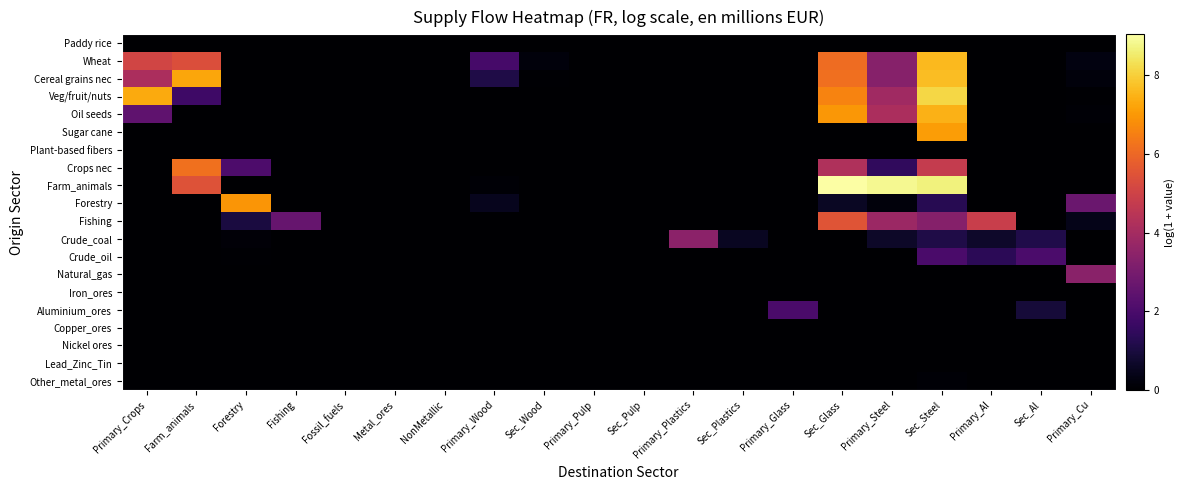

Reading right to left, what are all the values shown in this chart?

Paddy rice: Primary_Cu=0.0	Sec_Al=0.0	Primary_Al=0.0	Sec_Steel=0.0	Primary_Steel=0.0	Sec_Glass=0.0	Primary_Glass=0.0	Sec_Plastics=0.0	Primary_Plastics=0.0	Sec_Pulp=0.0	Primary_Pulp=0.0	Sec_Wood=0.0	Primary_Wood=0.0	NonMetallic=0.0	Metal_ores=0.0	Fossil_fuels=0.0	Fishing=0.0	Forestry=0.0	Farm_animals=0.0	Primary_Crops=0.0
Wheat: Primary_Cu=0.3	Sec_Al=0.0	Primary_Al=0.0	Sec_Steel=7.6	Primary_Steel=3.3	Sec_Glass=6.1	Primary_Glass=0.0	Sec_Plastics=0.0	Primary_Plastics=0.0	Sec_Pulp=0.0	Primary_Pulp=0.0	Sec_Wood=0.2	Primary_Wood=1.9	NonMetallic=0.0	Metal_ores=0.0	Fossil_fuels=0.0	Fishing=0.0	Forestry=0.0	Farm_animals=5.4	Primary_Crops=5.1
Cereal grains nec: Primary_Cu=0.2	Sec_Al=0.0	Primary_Al=0.0	Sec_Steel=7.7	Primary_Steel=3.3	Sec_Glass=6.2	Primary_Glass=0.0	Sec_Plastics=0.0	Primary_Plastics=0.0	Sec_Pulp=0.0	Primary_Pulp=0.0	Sec_Wood=0.0	Primary_Wood=1.1	NonMetallic=0.0	Metal_ores=0.0	Fossil_fuels=0.0	Fishing=0.0	Forestry=0.0	Farm_animals=7.2	Primary_Crops=4.1
Veg/fruit/nuts: Primary_Cu=0.1	Sec_Al=0.0	Primary_Al=0.0	Sec_Steel=8.1	Primary_Steel=3.9	Sec_Glass=6.6	Primary_Glass=0.0	Sec_Plastics=0.0	Primary_Plastics=0.0	Sec_Pulp=0.0	Primary_Pulp=0.0	Sec_Wood=0.0	Primary_Wood=0.0	NonMetallic=0.0	Metal_ores=0.0	Fossil_fuels=0.0	Fishing=0.0	Forestry=0.0	Farm_animals=1.8	Primary_Crops=7.3
Oil seeds: Primary_Cu=0.1	Sec_Al=0.0	Primary_Al=0.0	Sec_Steel=7.5	Primary_Steel=4.2	Sec_Glass=7.0	Primary_Glass=0.0	Sec_Plastics=0.0	Primary_Plastics=0.0	Sec_Pulp=0.0	Primary_Pulp=0.0	Sec_Wood=0.0	Primary_Wood=0.0	NonMetallic=0.0	Metal_ores=0.0	Fossil_fuels=0.0	Fishing=0.0	Forestry=0.0	Farm_animals=0.0	Primary_Crops=2.5
Sugar cane: Primary_Cu=0.0	Sec_Al=0.0	Primary_Al=0.0	Sec_Steel=7.1	Primary_Steel=0.0	Sec_Glass=0.0	Primary_Glass=0.0	Sec_Plastics=0.0	Primary_Plastics=0.0	Sec_Pulp=0.0	Primary_Pulp=0.0	Sec_Wood=0.0	Primary_Wood=0.0	NonMetallic=0.0	Metal_ores=0.0	Fossil_fuels=0.0	Fishing=0.0	Forestry=0.0	Farm_animals=0.0	Primary_Crops=0.0
Plant-based fibers: Primary_Cu=0.0	Sec_Al=0.0	Primary_Al=0.0	Sec_Steel=0.0	Primary_Steel=0.0	Sec_Glass=0.0	Primary_Glass=0.0	Sec_Plastics=0.0	Primary_Plastics=0.0	Sec_Pulp=0.0	Primary_Pulp=0.0	Sec_Wood=0.0	Primary_Wood=0.0	NonMetallic=0.0	Metal_ores=0.0	Fossil_fuels=0.0	Fishing=0.0	Forestry=0.0	Farm_animals=0.0	Primary_Crops=0.0
Crops nec: Primary_Cu=0.0	Sec_Al=0.0	Primary_Al=0.0	Sec_Steel=4.8	Primary_Steel=1.5	Sec_Glass=4.3	Primary_Glass=0.0	Sec_Plastics=0.0	Primary_Plastics=0.0	Sec_Pulp=0.0	Primary_Pulp=0.0	Sec_Wood=0.0	Primary_Wood=0.0	NonMetallic=0.0	Metal_ores=0.0	Fossil_fuels=0.0	Fishing=0.0	Forestry=2.0	Farm_animals=6.2	Primary_Crops=0.0
Farm_animals: Primary_Cu=0.0	Sec_Al=0.0	Primary_Al=0.0	Sec_Steel=8.7	Primary_Steel=8.9	Sec_Glass=9.0	Primary_Glass=0.0	Sec_Plastics=0.0	Primary_Plastics=0.0	Sec_Pulp=0.0	Primary_Pulp=0.0	Sec_Wood=0.0	Primary_Wood=0.1	NonMetallic=0.0	Metal_ores=0.0	Fossil_fuels=0.0	Fishing=0.0	Forestry=0.0	Farm_animals=5.5	Primary_Crops=0.0
Forestry: Primary_Cu=2.7	Sec_Al=0.0	Primary_Al=0.0	Sec_Steel=1.3	Primary_Steel=0.2	Sec_Glass=0.6	Primary_Glass=0.0	Sec_Plastics=0.0	Primary_Plastics=0.0	Sec_Pulp=0.0	Primary_Pulp=0.0	Sec_Wood=0.0	Primary_Wood=0.5	NonMetallic=0.0	Metal_ores=0.0	Fossil_fuels=0.0	Fishing=0.0	Forestry=6.9	Farm_animals=0.0	Primary_Crops=0.0
Fishing: Primary_Cu=0.4	Sec_Al=0.0	Primary_Al=4.9	Sec_Steel=3.3	Primary_Steel=3.8	Sec_Glass=5.5	Primary_Glass=0.0	Sec_Plastics=0.0	Primary_Plastics=0.0	Sec_Pulp=0.0	Primary_Pulp=0.0	Sec_Wood=0.0	Primary_Wood=0.0	NonMetallic=0.0	Metal_ores=0.0	Fossil_fuels=0.0	Fishing=2.6	Forestry=1.0	Farm_animals=0.0	Primary_Crops=0.0
Crude_coal: Primary_Cu=0.0	Sec_Al=1.2	Primary_Al=0.7	Sec_Steel=1.1	Primary_Steel=0.7	Sec_Glass=0.0	Primary_Glass=0.0	Sec_Plastics=0.5	Primary_Plastics=3.5	Sec_Pulp=0.0	Primary_Pulp=0.0	Sec_Wood=0.0	Primary_Wood=0.0	NonMetallic=0.0	Metal_ores=0.0	Fossil_fuels=0.0	Fishing=0.0	Forestry=0.1	Farm_animals=0.0	Primary_Crops=0.0
Crude_oil: Primary_Cu=0.0	Sec_Al=2.0	Primary_Al=1.4	Sec_Steel=2.0	Primary_Steel=0.0	Sec_Glass=0.0	Primary_Glass=0.0	Sec_Plastics=0.0	Primary_Plastics=0.0	Sec_Pulp=0.0	Primary_Pulp=0.0	Sec_Wood=0.0	Primary_Wood=0.0	NonMetallic=0.0	Metal_ores=0.0	Fossil_fuels=0.0	Fishing=0.0	Forestry=0.0	Farm_animals=0.0	Primary_Crops=0.0
Natural_gas: Primary_Cu=3.4	Sec_Al=0.0	Primary_Al=0.0	Sec_Steel=0.0	Primary_Steel=0.0	Sec_Glass=0.0	Primary_Glass=0.0	Sec_Plastics=0.0	Primary_Plastics=0.0	Sec_Pulp=0.0	Primary_Pulp=0.0	Sec_Wood=0.0	Primary_Wood=0.0	NonMetallic=0.0	Metal_ores=0.0	Fossil_fuels=0.0	Fishing=0.0	Forestry=0.0	Farm_animals=0.0	Primary_Crops=0.0
Iron_ores: Primary_Cu=0.0	Sec_Al=0.0	Primary_Al=0.0	Sec_Steel=0.0	Primary_Steel=0.0	Sec_Glass=0.0	Primary_Glass=0.0	Sec_Plastics=0.0	Primary_Plastics=0.0	Sec_Pulp=0.0	Primary_Pulp=0.0	Sec_Wood=0.0	Primary_Wood=0.0	NonMetallic=0.0	Metal_ores=0.0	Fossil_fuels=0.0	Fishing=0.0	Forestry=0.0	Farm_animals=0.0	Primary_Crops=0.0
Aluminium_ores: Primary_Cu=0.0	Sec_Al=0.9	Primary_Al=0.0	Sec_Steel=0.0	Primary_Steel=0.0	Sec_Glass=0.0	Primary_Glass=2.0	Sec_Plastics=0.0	Primary_Plastics=0.0	Sec_Pulp=0.0	Primary_Pulp=0.0	Sec_Wood=0.0	Primary_Wood=0.0	NonMetallic=0.0	Metal_ores=0.0	Fossil_fuels=0.0	Fishing=0.0	Forestry=0.0	Farm_animals=0.0	Primary_Crops=0.0
Copper_ores: Primary_Cu=0.0	Sec_Al=0.0	Primary_Al=0.0	Sec_Steel=0.0	Primary_Steel=0.0	Sec_Glass=0.0	Primary_Glass=0.0	Sec_Plastics=0.0	Primary_Plastics=0.0	Sec_Pulp=0.0	Primary_Pulp=0.0	Sec_Wood=0.0	Primary_Wood=0.0	NonMetallic=0.0	Metal_ores=0.0	Fossil_fuels=0.0	Fishing=0.0	Forestry=0.0	Farm_animals=0.0	Primary_Crops=0.0
Nickel ores: Primary_Cu=0.0	Sec_Al=0.0	Primary_Al=0.0	Sec_Steel=0.0	Primary_Steel=0.0	Sec_Glass=0.0	Primary_Glass=0.0	Sec_Plastics=0.0	Primary_Plastics=0.0	Sec_Pulp=0.0	Primary_Pulp=0.0	Sec_Wood=0.0	Primary_Wood=0.0	NonMetallic=0.0	Metal_ores=0.0	Fossil_fuels=0.0	Fishing=0.0	Forestry=0.0	Farm_animals=0.0	Primary_Crops=0.0
Lead_Zinc_Tin: Primary_Cu=0.0	Sec_Al=0.0	Primary_Al=0.0	Sec_Steel=0.0	Primary_Steel=0.0	Sec_Glass=0.0	Primary_Glass=0.0	Sec_Plastics=0.0	Primary_Plastics=0.0	Sec_Pulp=0.0	Primary_Pulp=0.0	Sec_Wood=0.0	Primary_Wood=0.0	NonMetallic=0.0	Metal_ores=0.0	Fossil_fuels=0.0	Fishing=0.0	Forestry=0.0	Farm_animals=0.0	Primary_Crops=0.0
Other_metal_ores: Primary_Cu=0.0	Sec_Al=0.0	Primary_Al=0.0	Sec_Steel=0.1	Primary_Steel=0.0	Sec_Glass=0.0	Primary_Glass=0.0	Sec_Plastics=0.0	Primary_Plastics=0.0	Sec_Pulp=0.0	Primary_Pulp=0.0	Sec_Wood=0.0	Primary_Wood=0.0	NonMetallic=0.0	Metal_ores=0.0	Fossil_fuels=0.0	Fishing=0.0	Forestry=0.0	Farm_animals=0.0	Primary_Crops=0.0